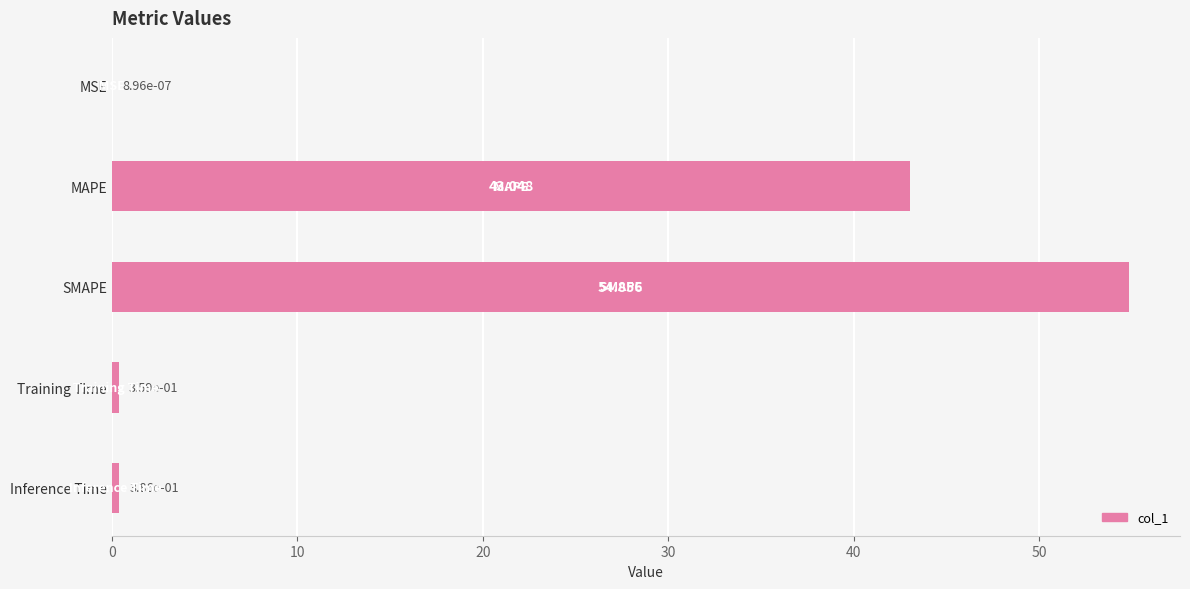

Which category has the highest value across all series?

SMAPE